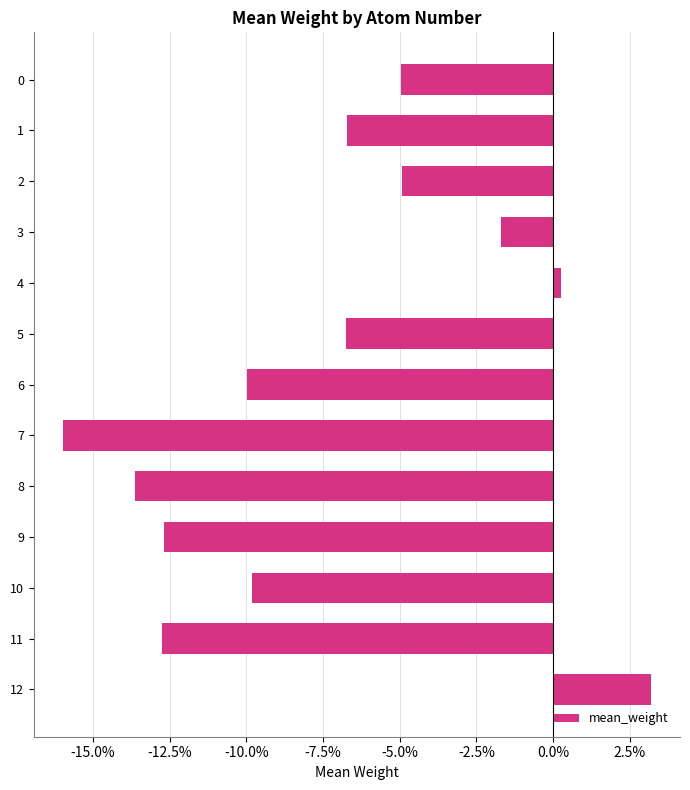

What is the average value?

-0.1